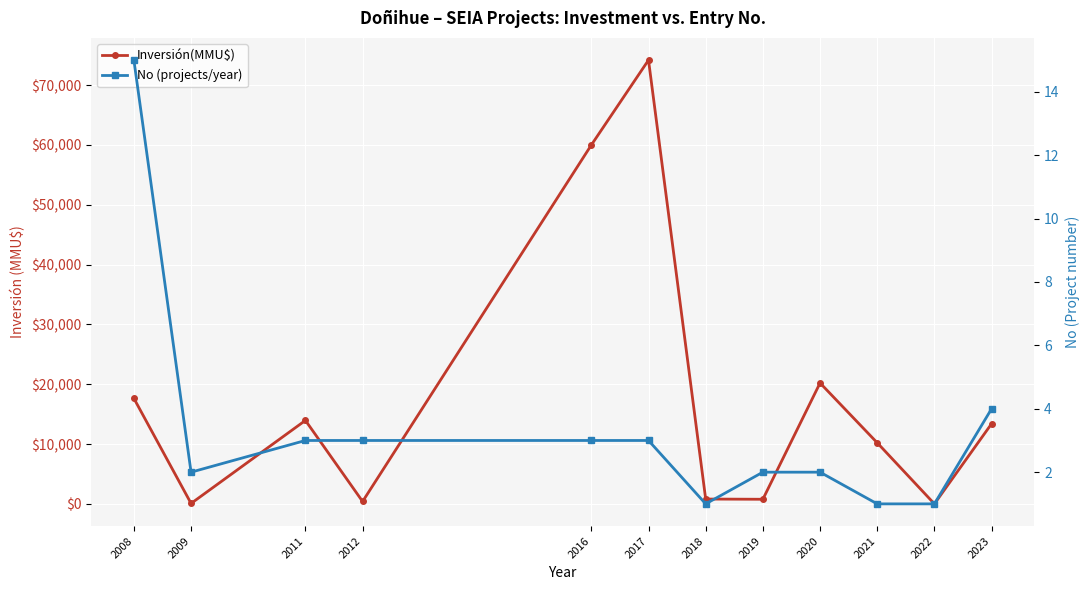

What is the difference between the second highest and second lowest values in the Inversión(MMU$) series?

59928